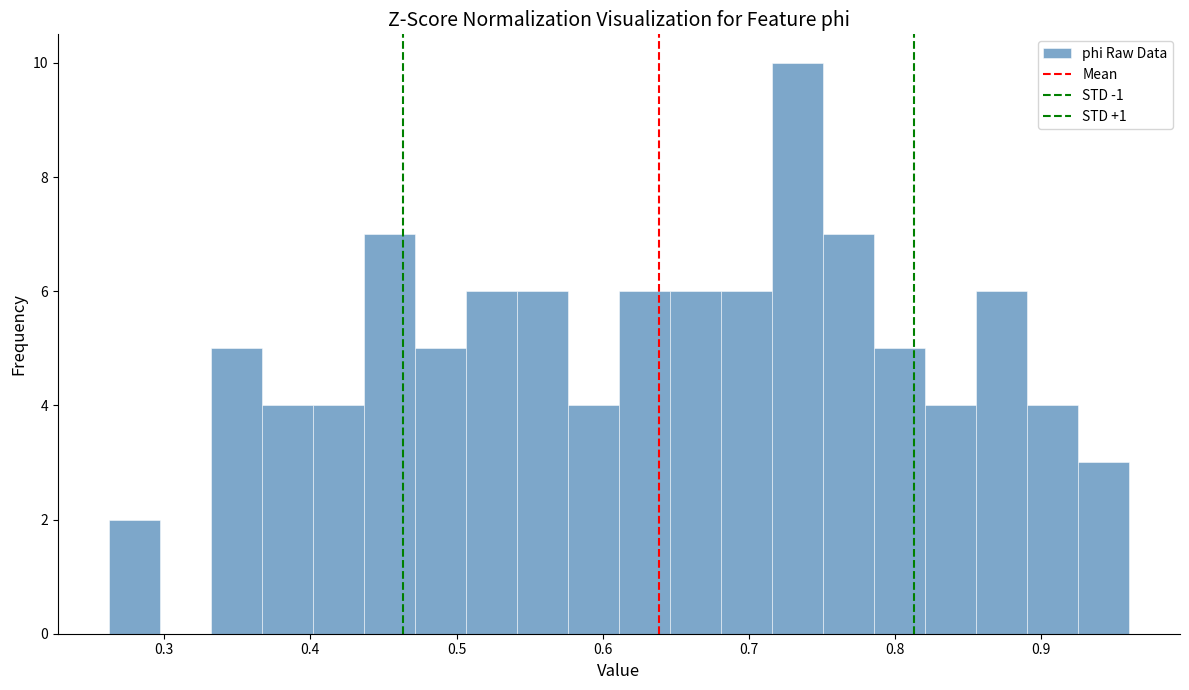

Around what value on the x-axis is the tallest bar? Give the approximate position of its centre, as read against the axis.

0.73